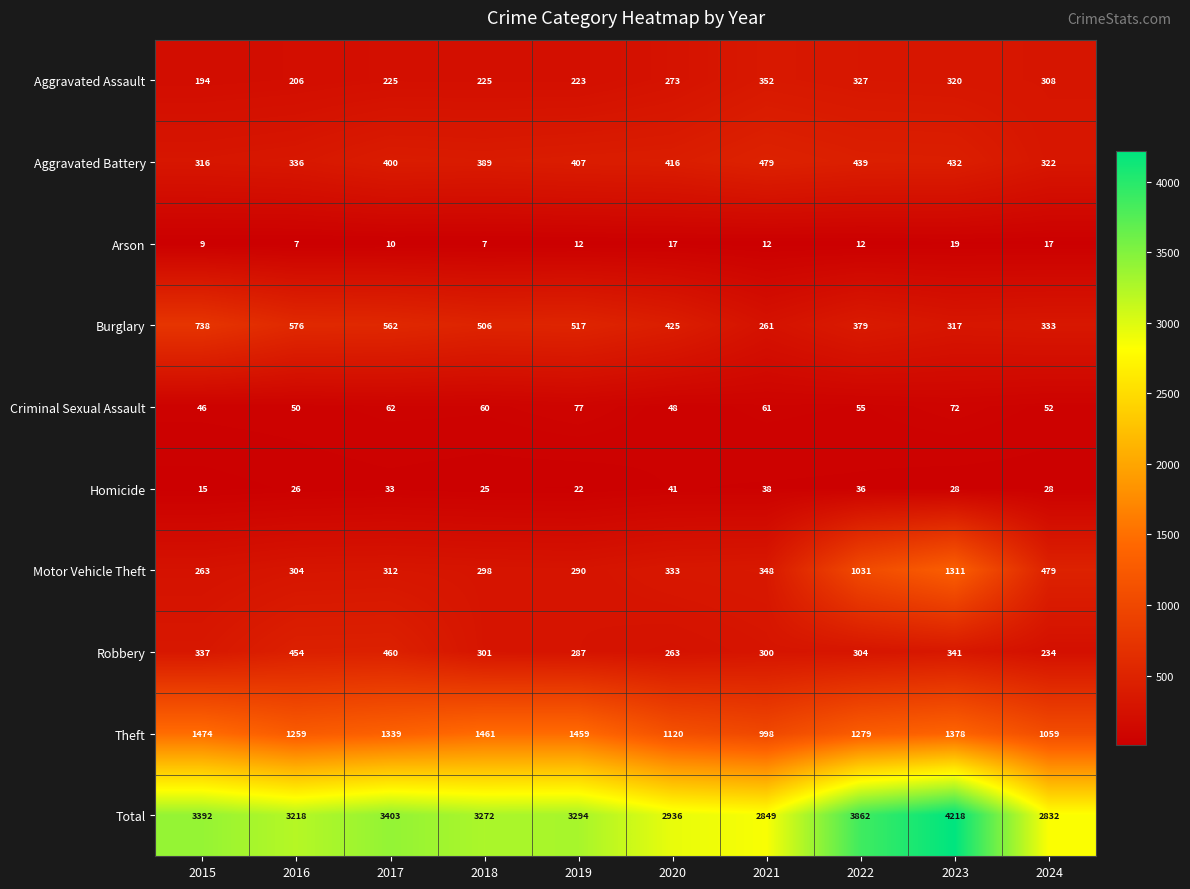

What is the difference between the highest and lowest values at 2020?

2919